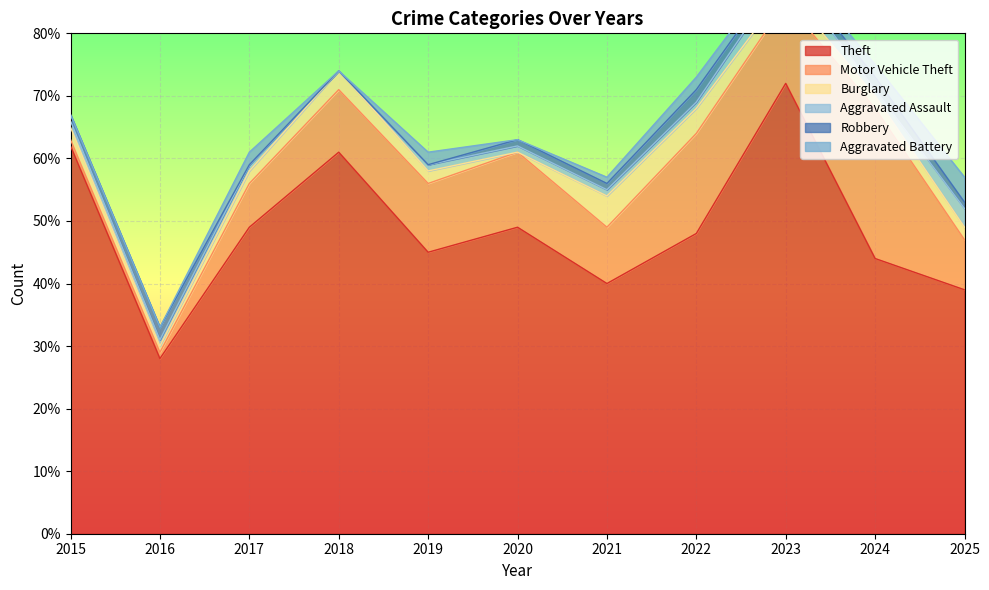

What is the total value across all series at 2024?

75